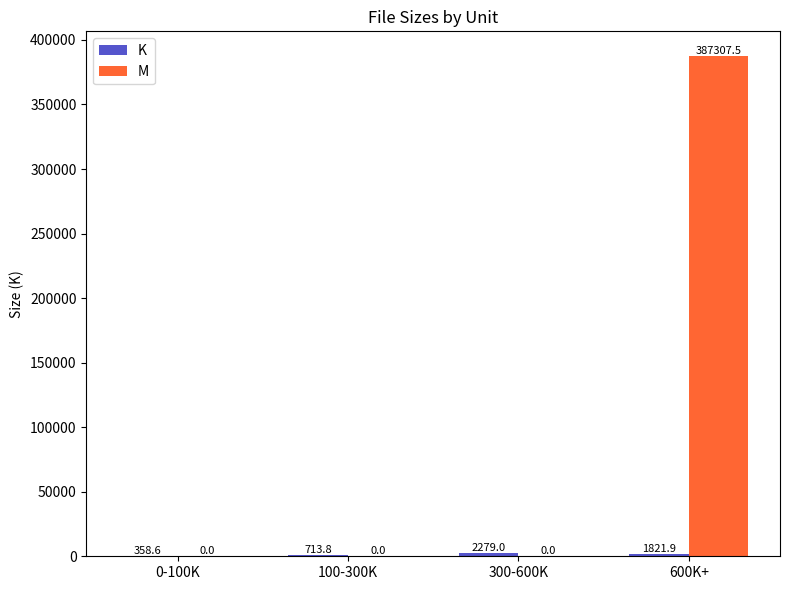

Which series has the largest total across all categories?

M